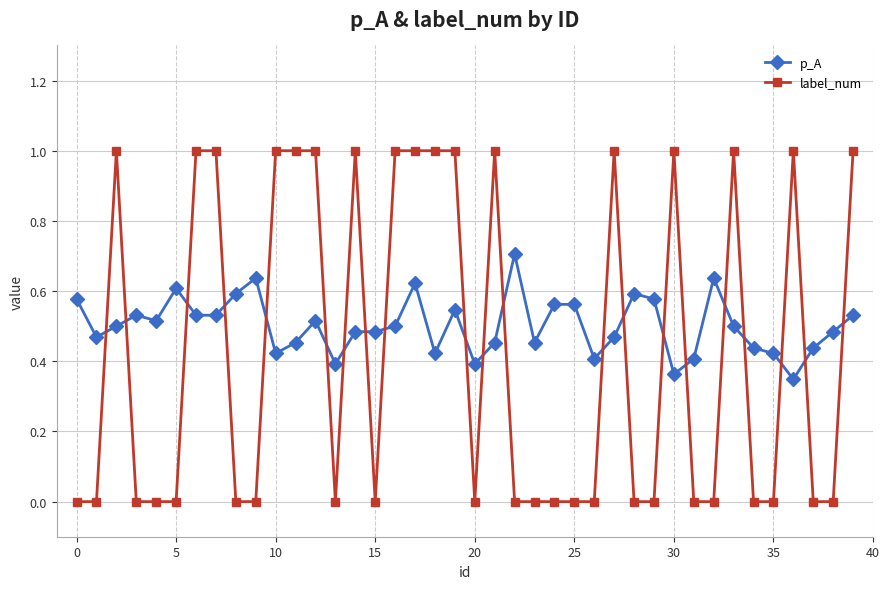

Which series has the largest total across all categories?

p_A